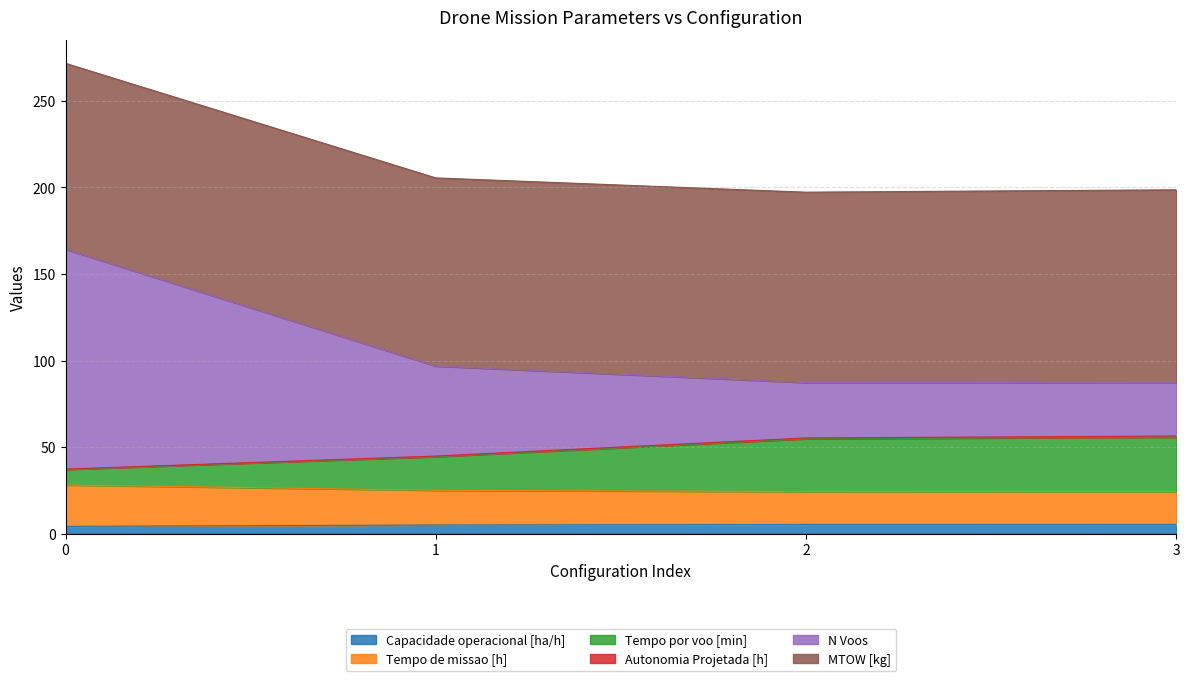

True or false: Tempo por voo [min] and Capacidade operacional [ha/h] intersect in this chart.

False